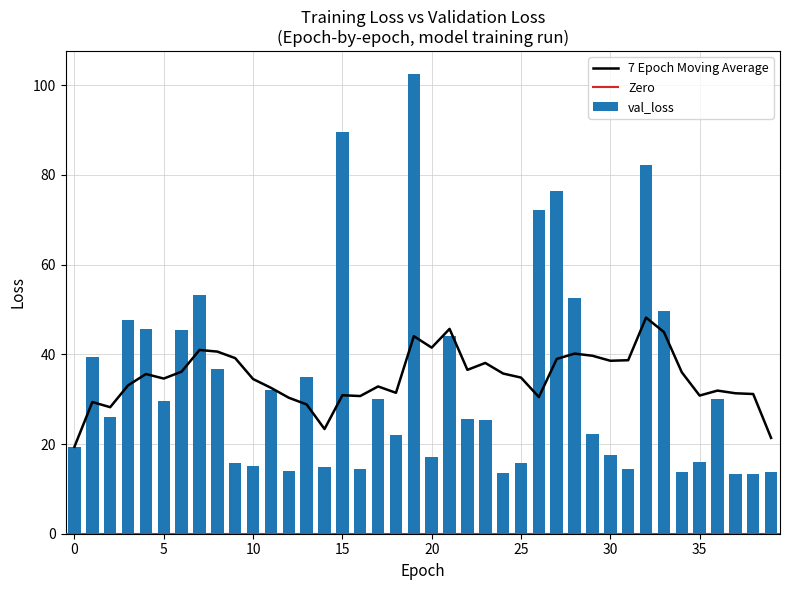

Rank the categories by value from lowest to highest.

38, 37, 24, 39, 34, 12, 31, 16, 14, 10, 25, 9, 35, 20, 30, 0, 18, 29, 23, 22, 2, 5, 36, 17, 11, 13, 8, 1, 21, 6, 4, 3, 33, 28, 7, 26, 27, 32, 15, 19